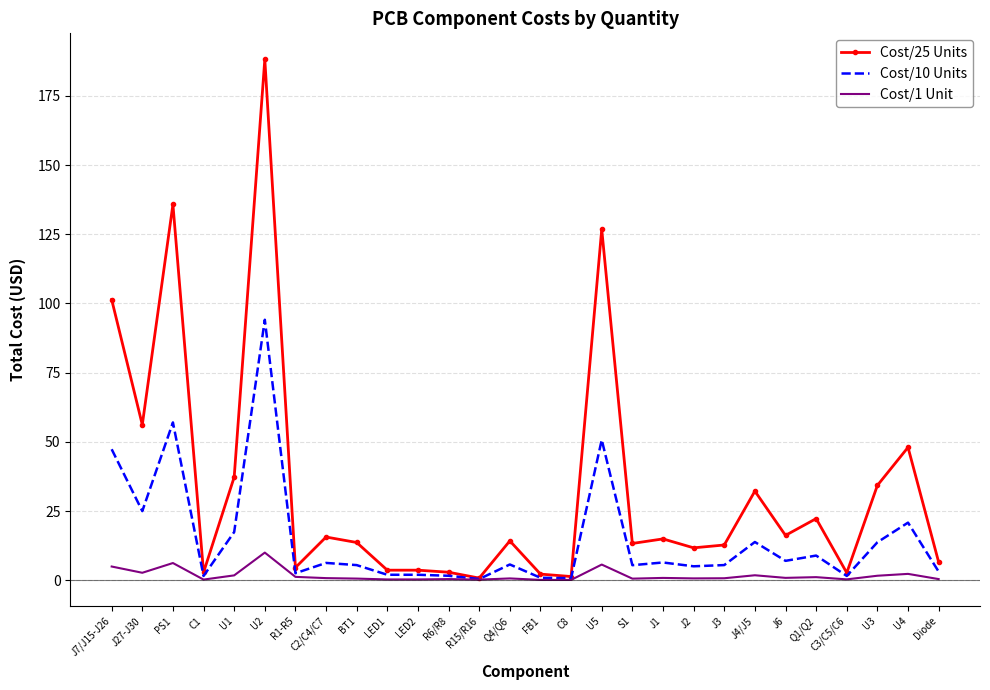

What is the difference between the maximum and second lowest values in the Cost/10 Units series?

93.4